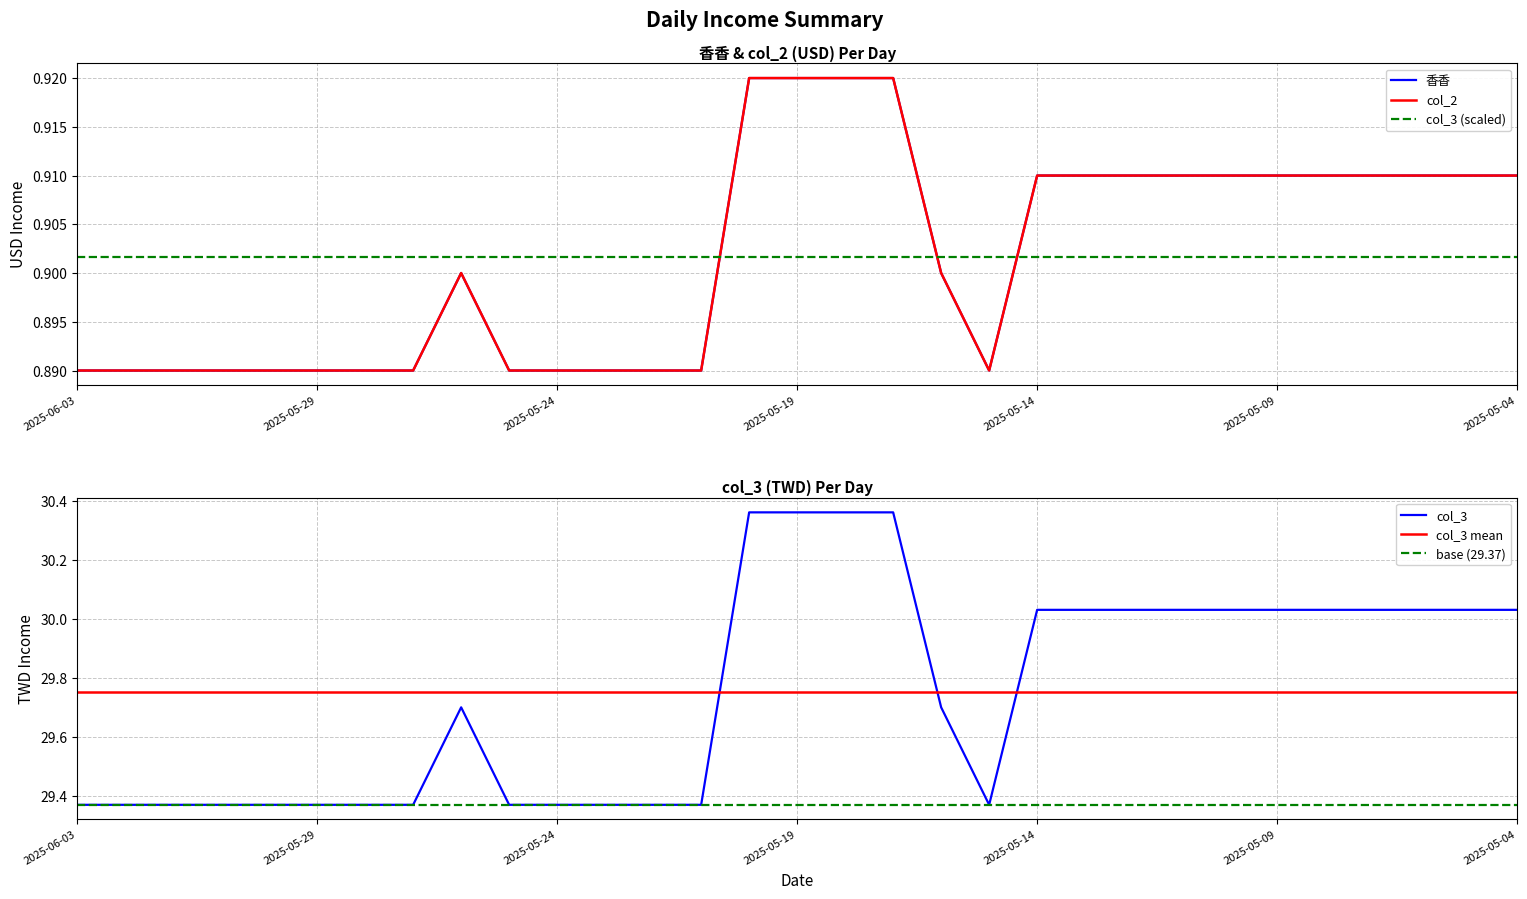

How many interior local peaks does the col_2 series have?

1